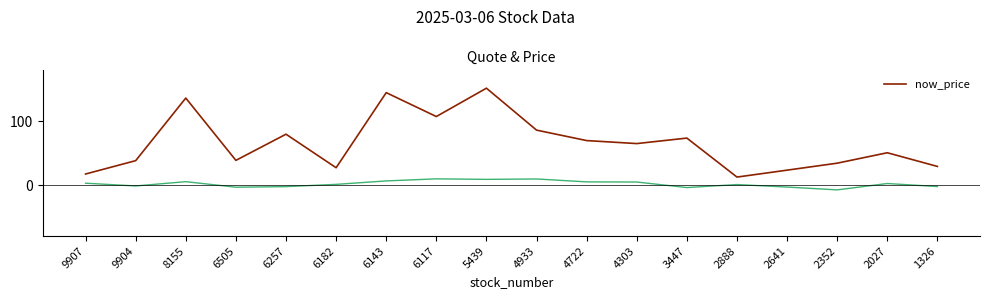

Read the value at 4933.

86.2